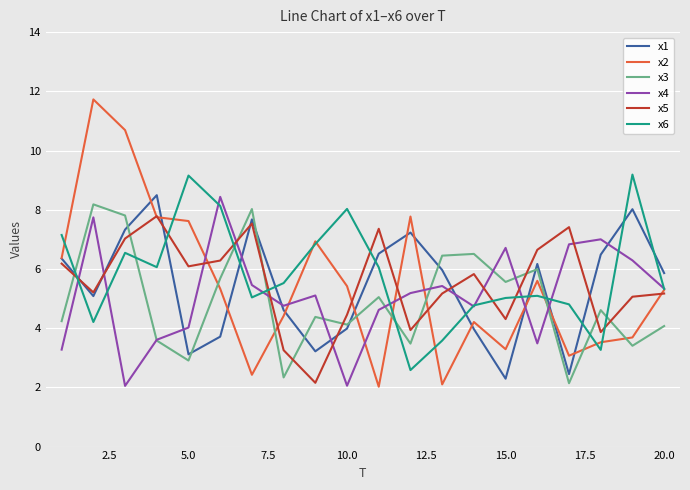

Which series has the widest spread of values?

x2